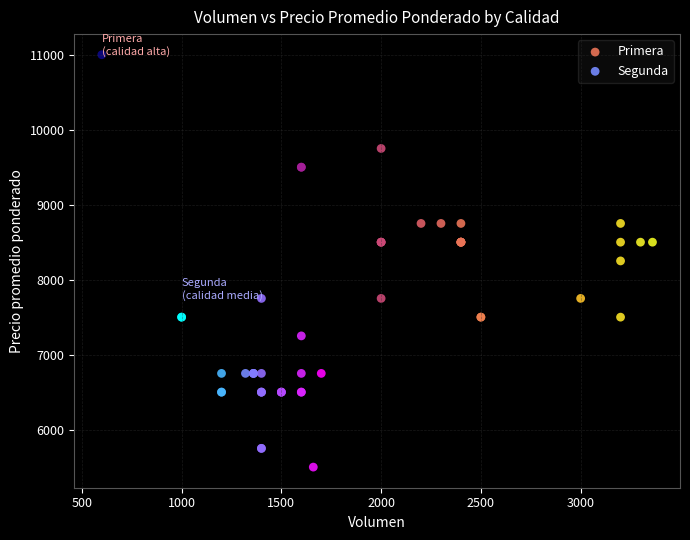

Which series contains the lowest Y value?

Segunda